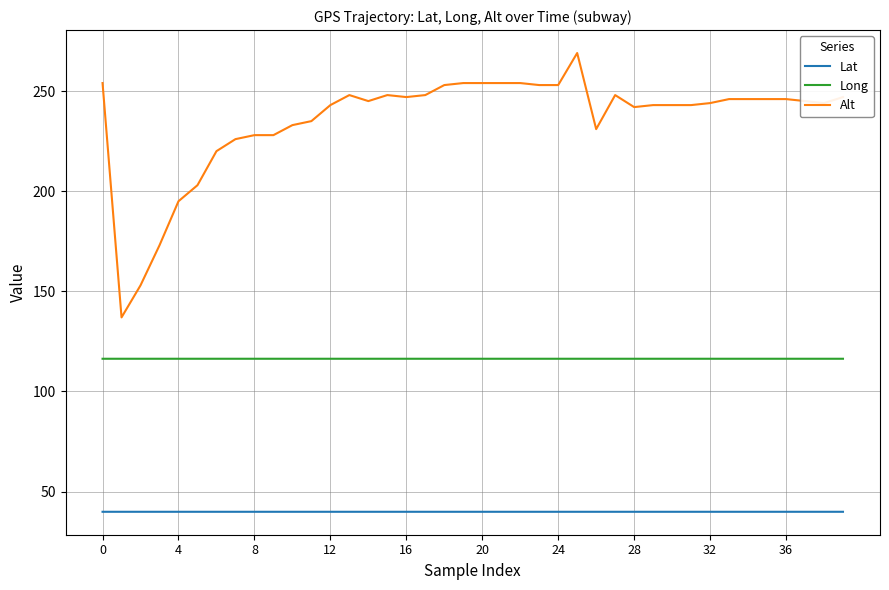

True or false: Long and Lat cross at least once.

False